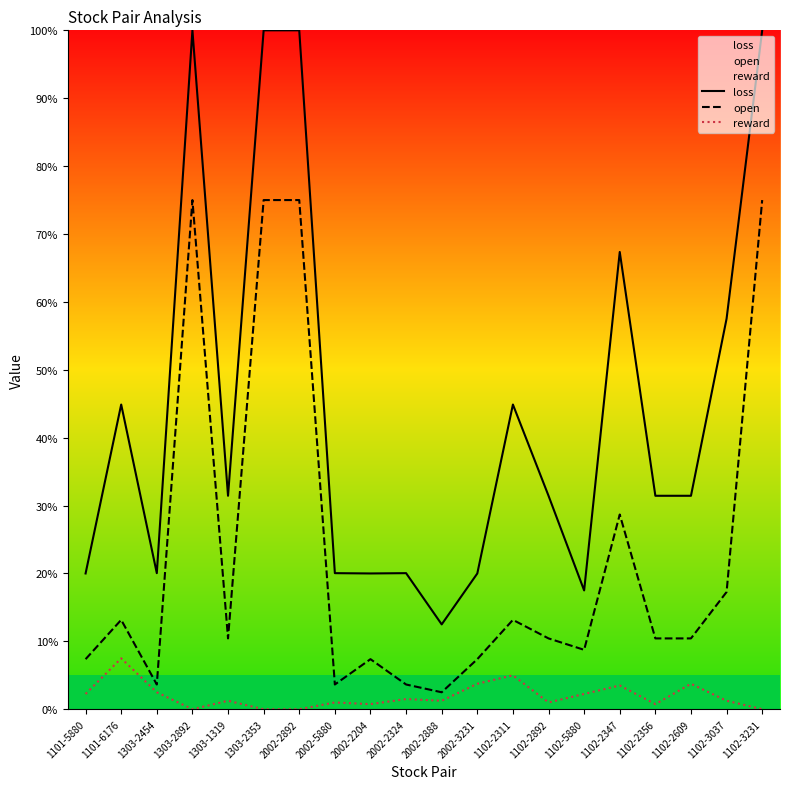

At 1102-5880, list the series in order from smallest to largest.

reward, open, loss